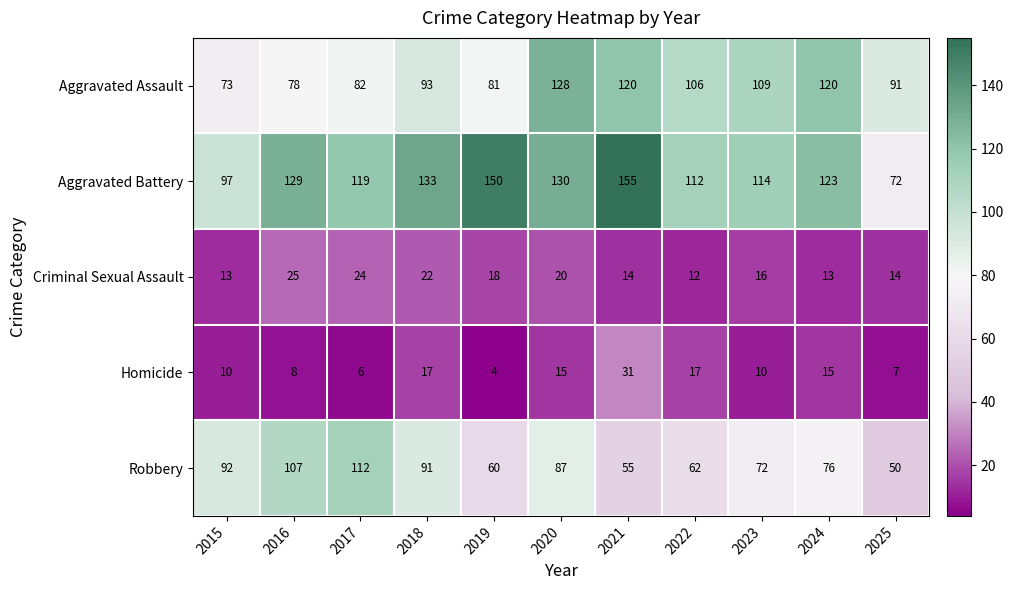

Between 2021 and 2025, which series saw the biggest shift?

Aggravated Battery